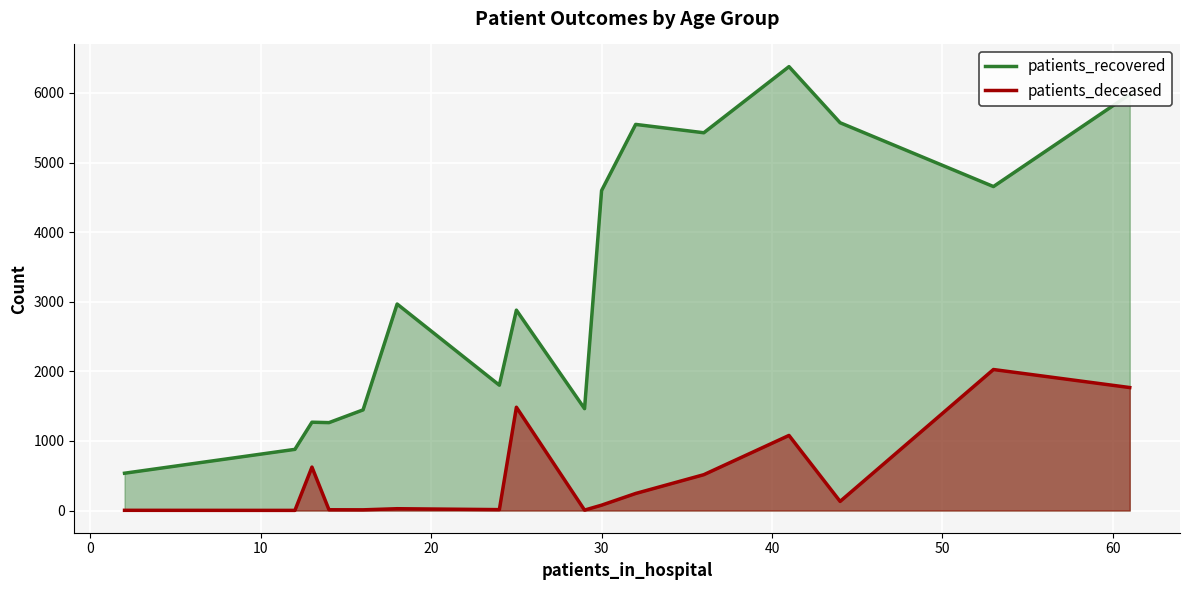

True or false: patients_deceased and patients_recovered cross at least once.

False